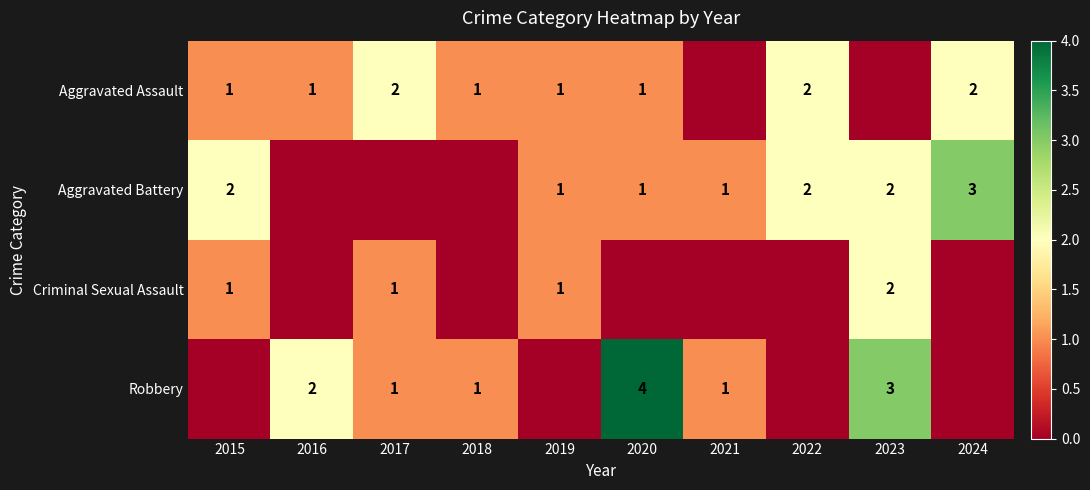

Is it true that Aggravated Assault equals 0 at 2017?

False